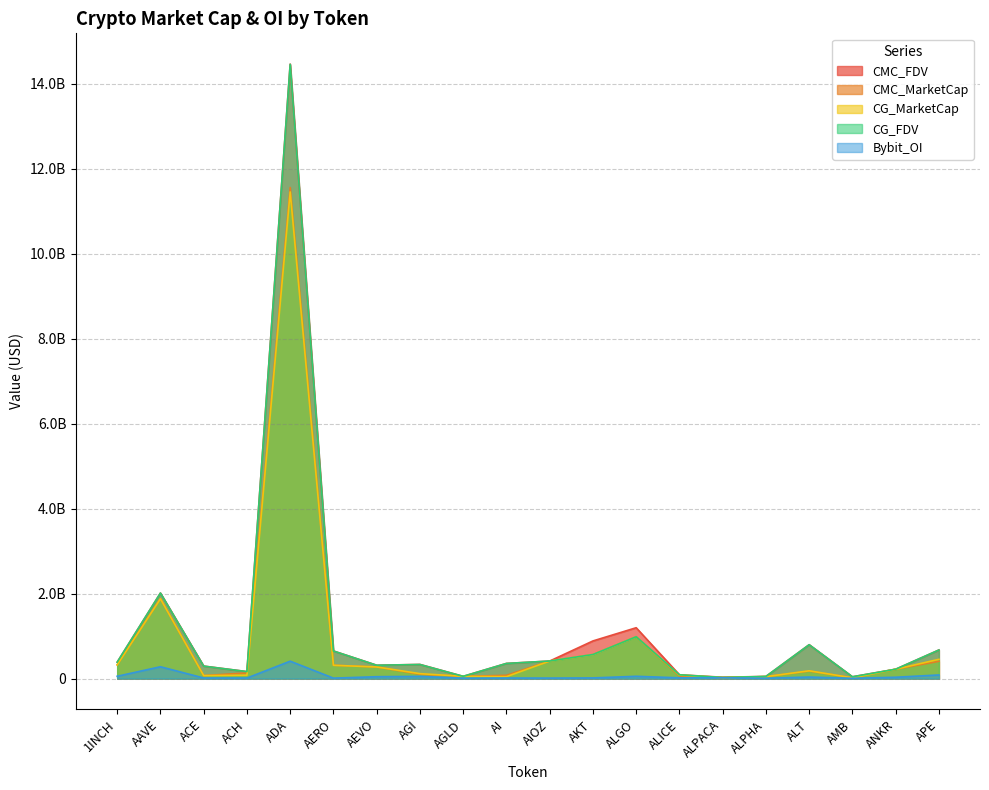

The value of CMC_FDV at ALGO is 689261195.2. True or false?

False